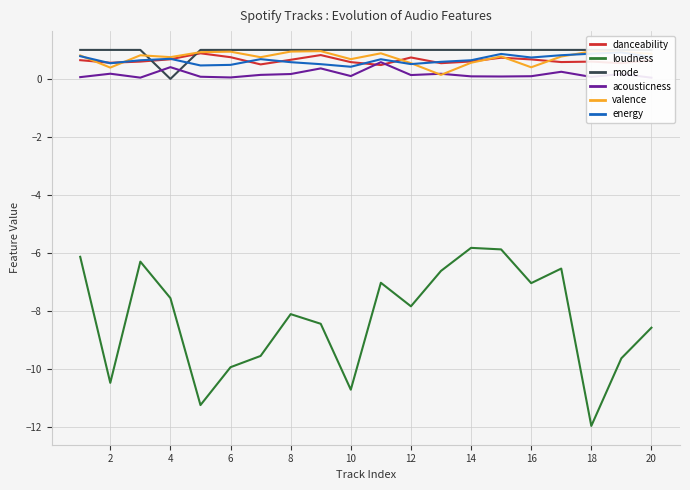

True or false: loudness has a value of -5.8 at 14.

True